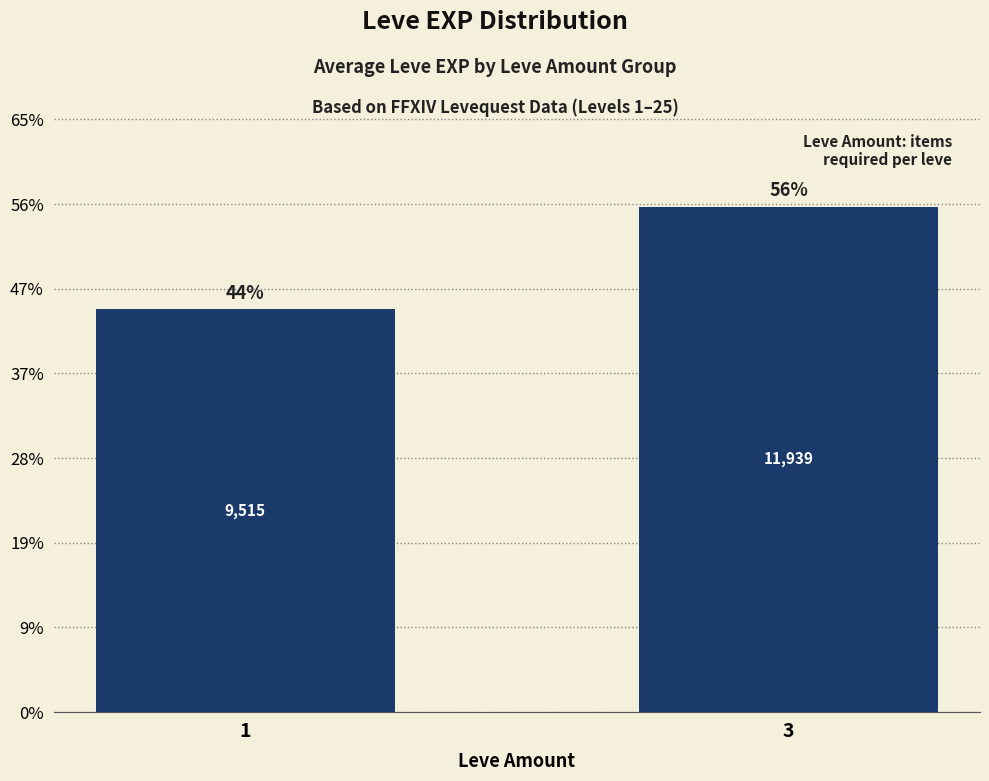

Are the bars grouped side by side (vs. stacked)?

No